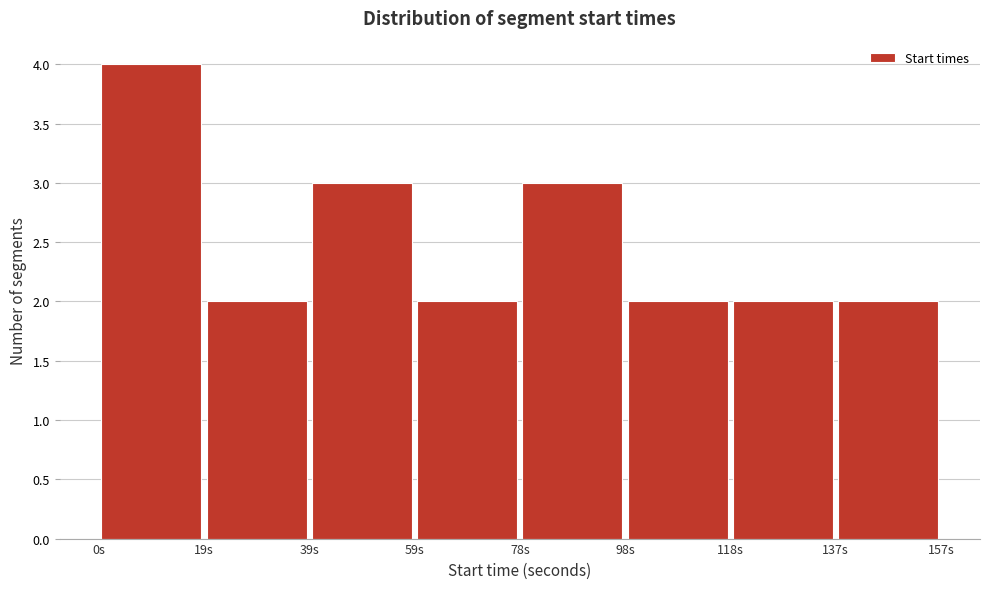

What is the height of the bar covering 40 to 60 on the x-axis? Neither the bar edges nor the heights are printed on the chart, so give them approximately, as read against the axes.

3